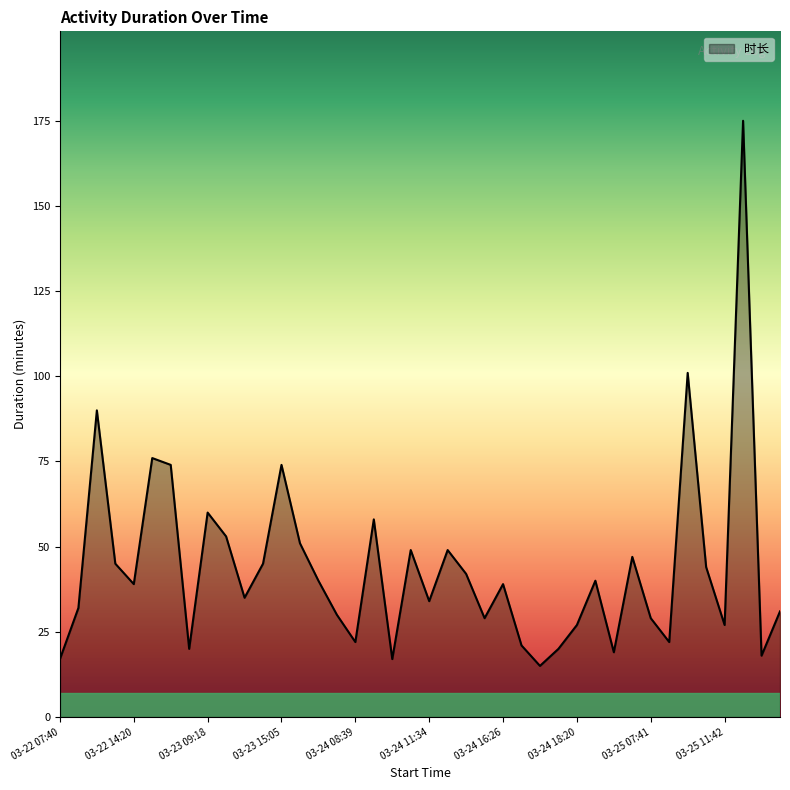

Reading left to right, extract all data points from this chart.

17	32	90	45	39	76	74	20	60	53	35	45	74	51	40	30	22	58	17	49	34	49	42	29	39	21	15	20	27	40	19	47	29	22	101	44	27	175	18	31